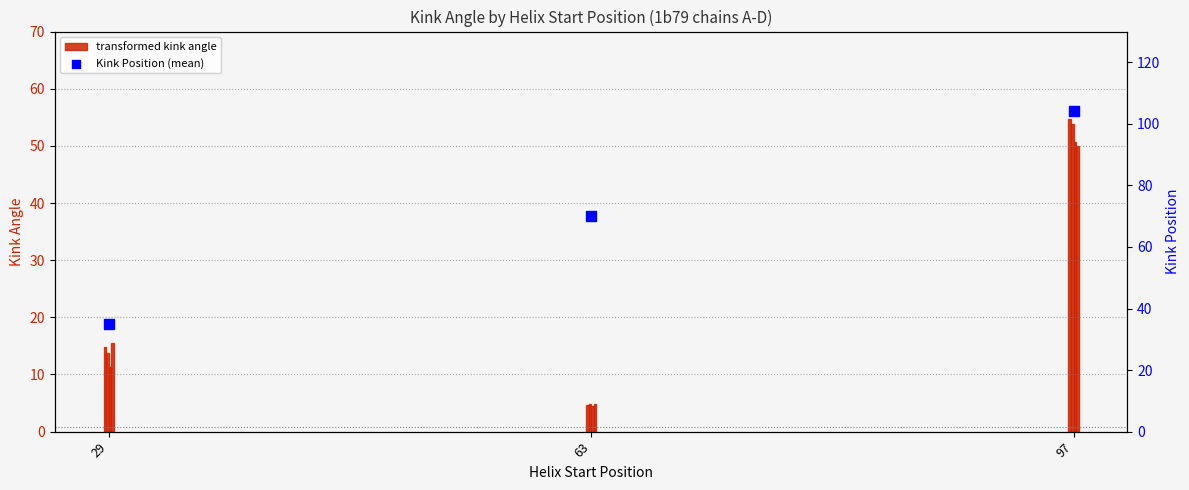

What is the total value across all series at 97?

313.5